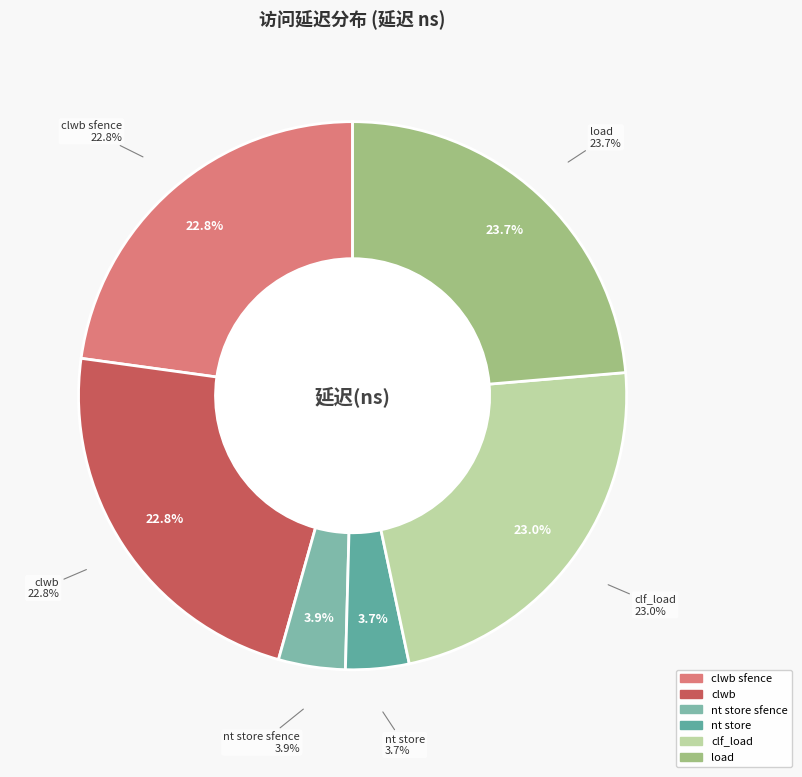

Does nt store represent more than half of the total?

No